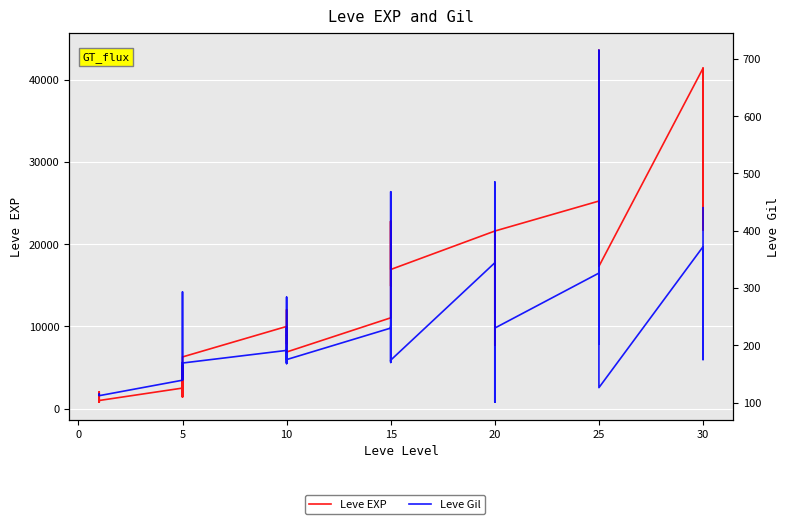

What is the minimum value shown in the chart?

101